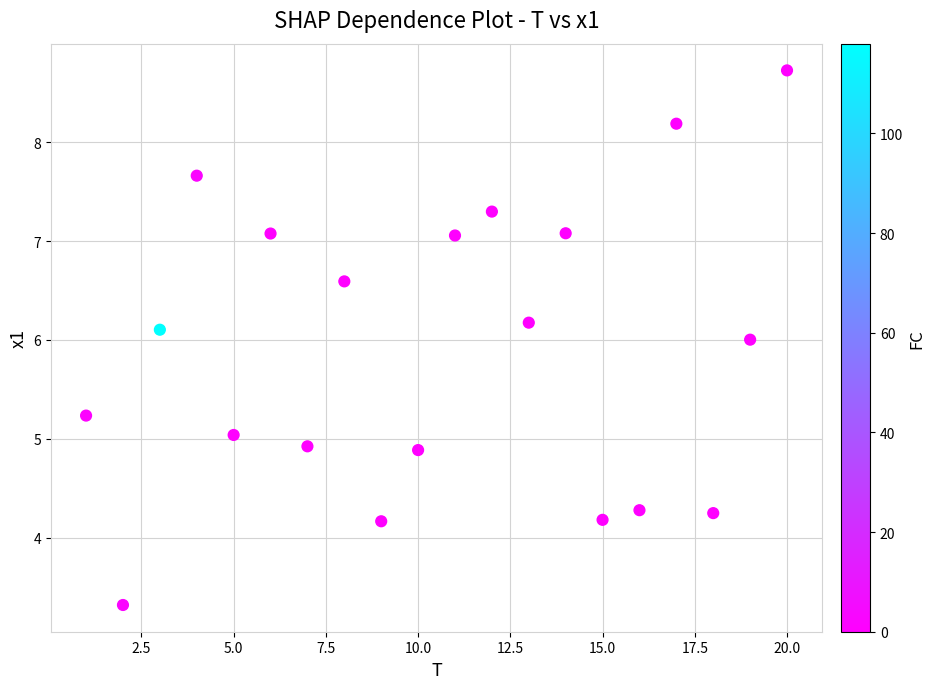

What is the range of X values (max minus min)?

19.0